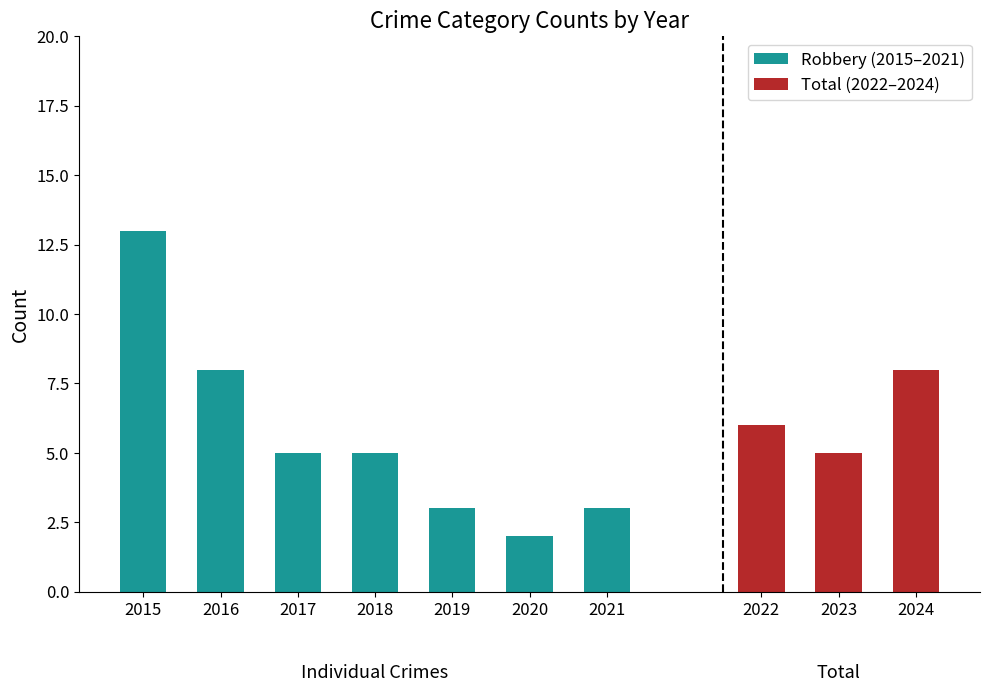

At which label is Robbery (2015–2021) closest to 7?

2016